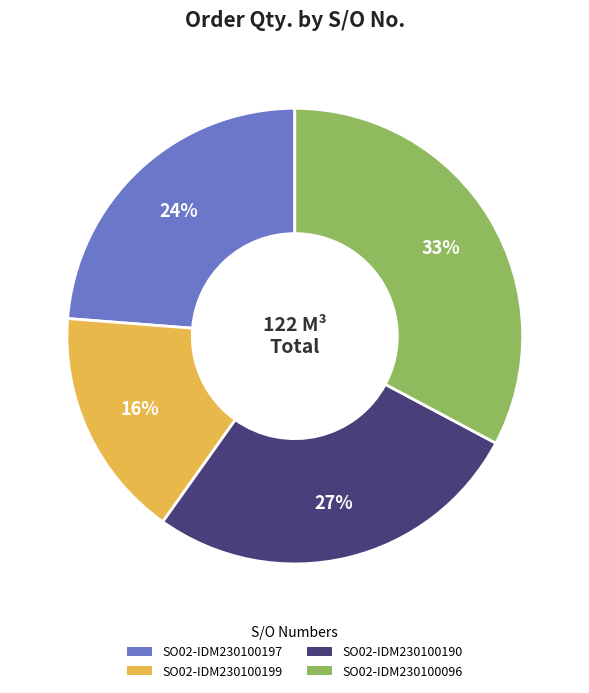

To the nearest percent, what portion does SO02-IDM230100199 represent?

16%